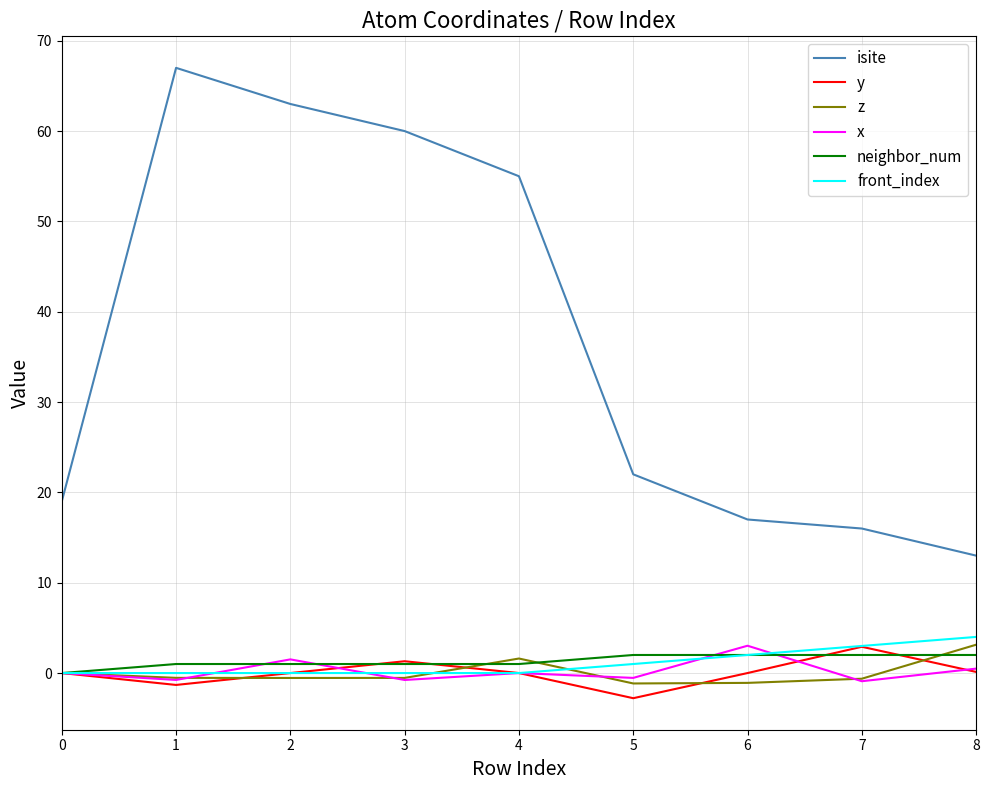

Between 3 and 8, which series saw the biggest shift?

isite